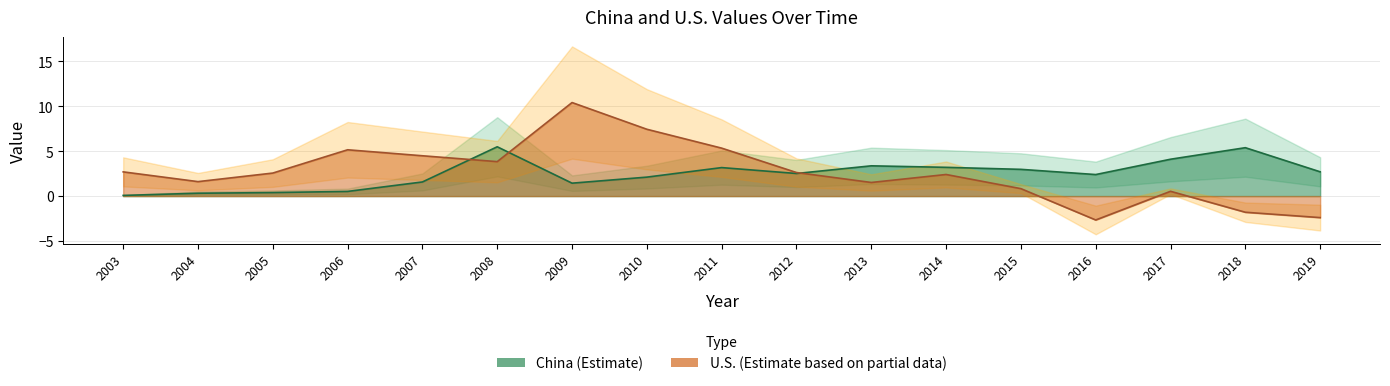

How many lines are shown in the chart?

2